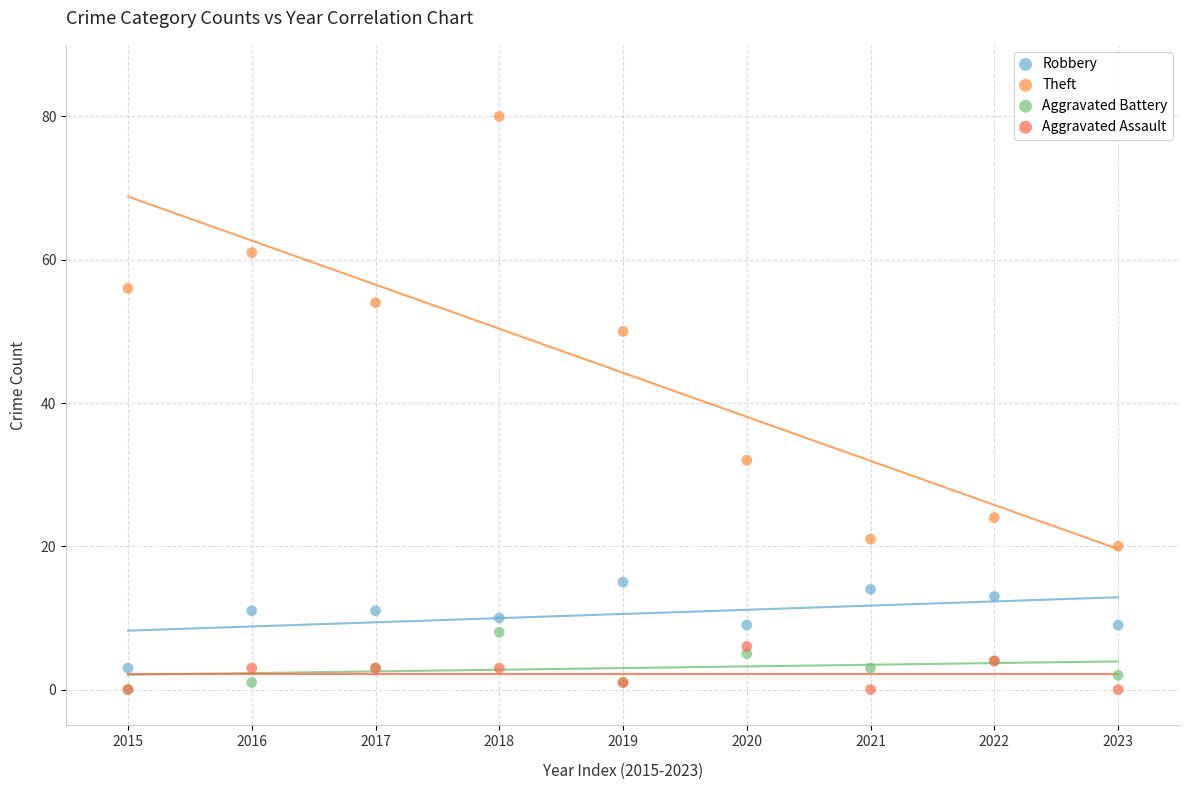

What are all the series names shown in the legend?

Robbery, Theft, Aggravated Battery, Aggravated Assault